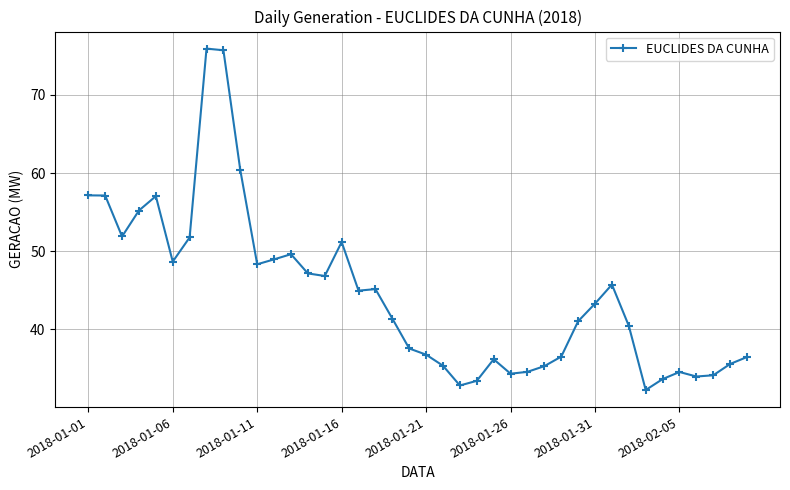

What is the difference between the maximum and second lowest values?

43.2